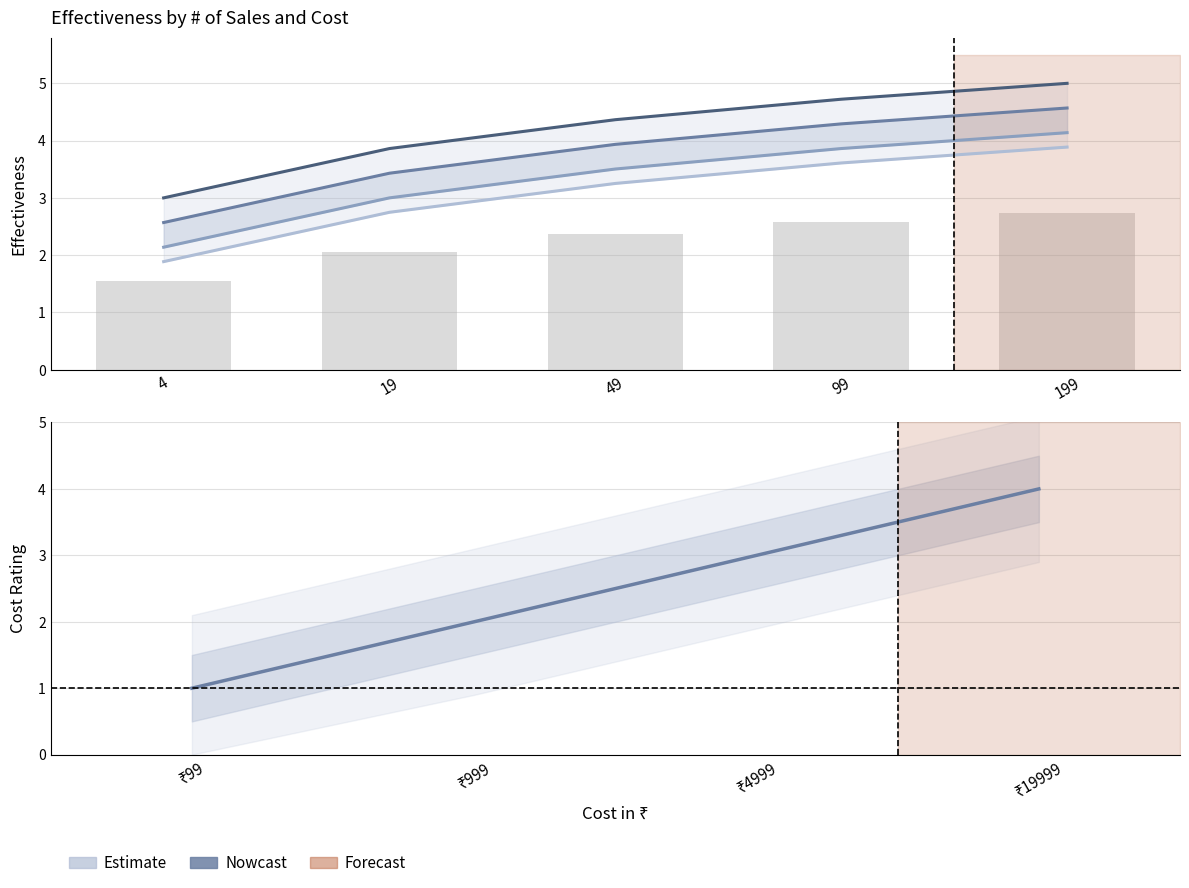

Which series has the largest total across all categories?

Cost Rating